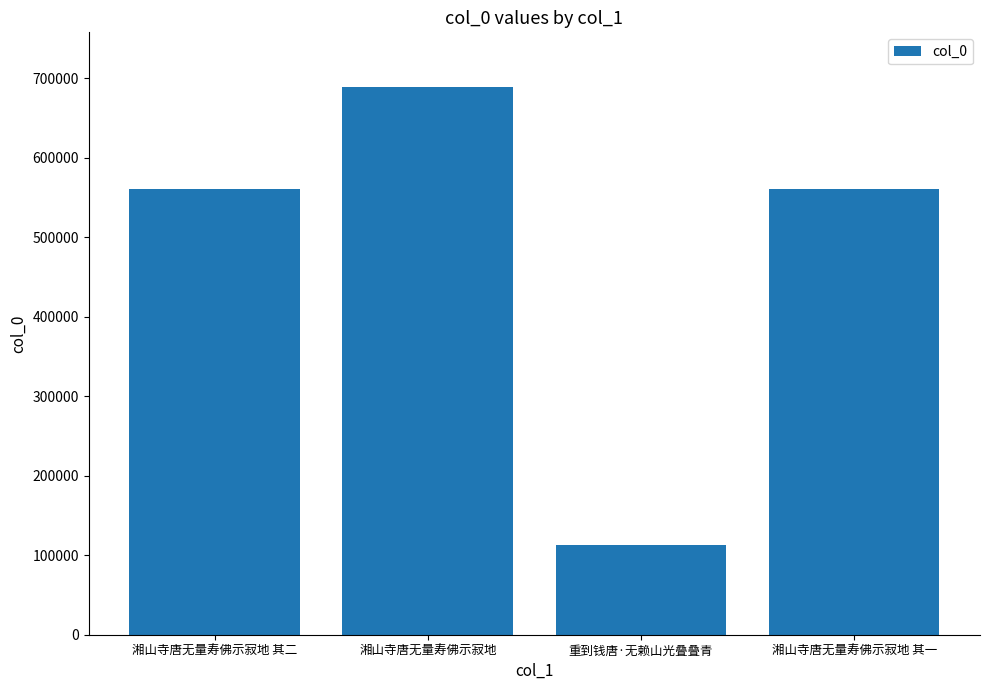

The value at 湘山寺唐无量寿佛示寂地 其二 is 561069. True or false?

True